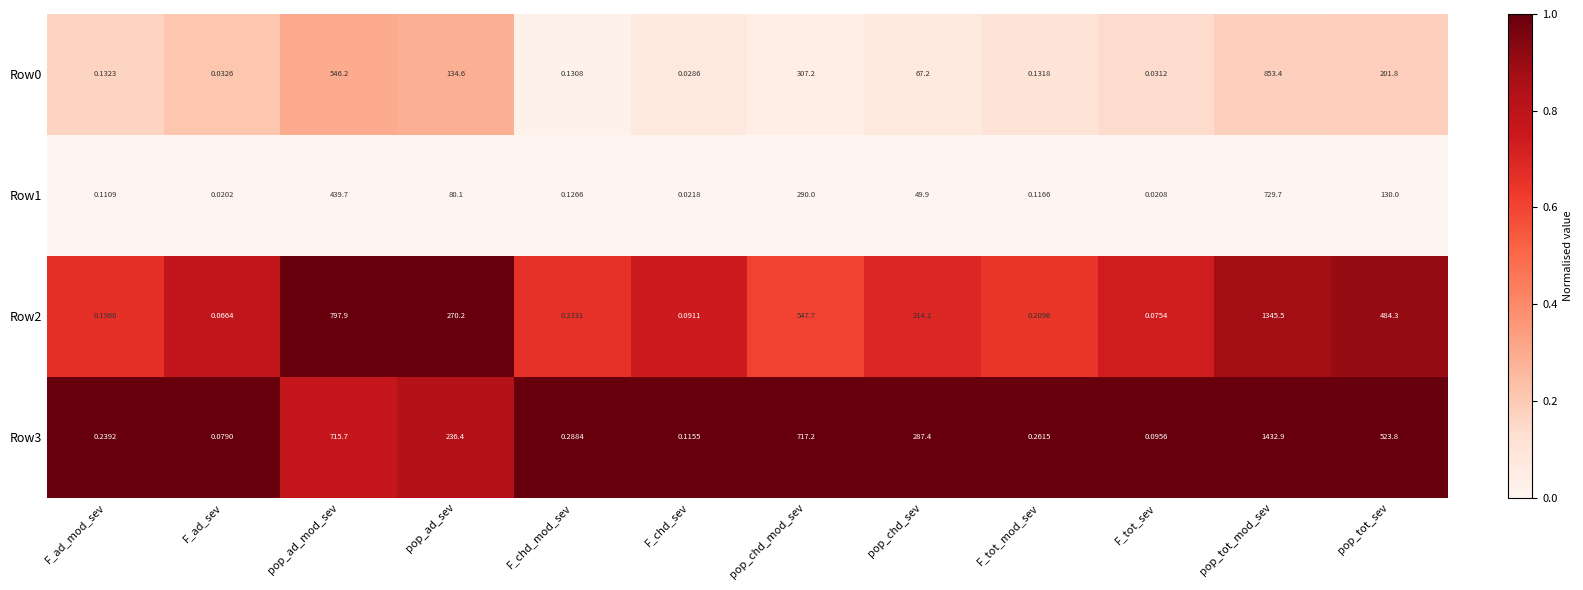

List the labels in order of Row1 value, largest first.

pop_tot_mod_sev, pop_ad_mod_sev, pop_chd_mod_sev, pop_tot_sev, pop_ad_sev, pop_chd_sev, F_chd_mod_sev, F_tot_mod_sev, F_ad_mod_sev, F_chd_sev, F_tot_sev, F_ad_sev